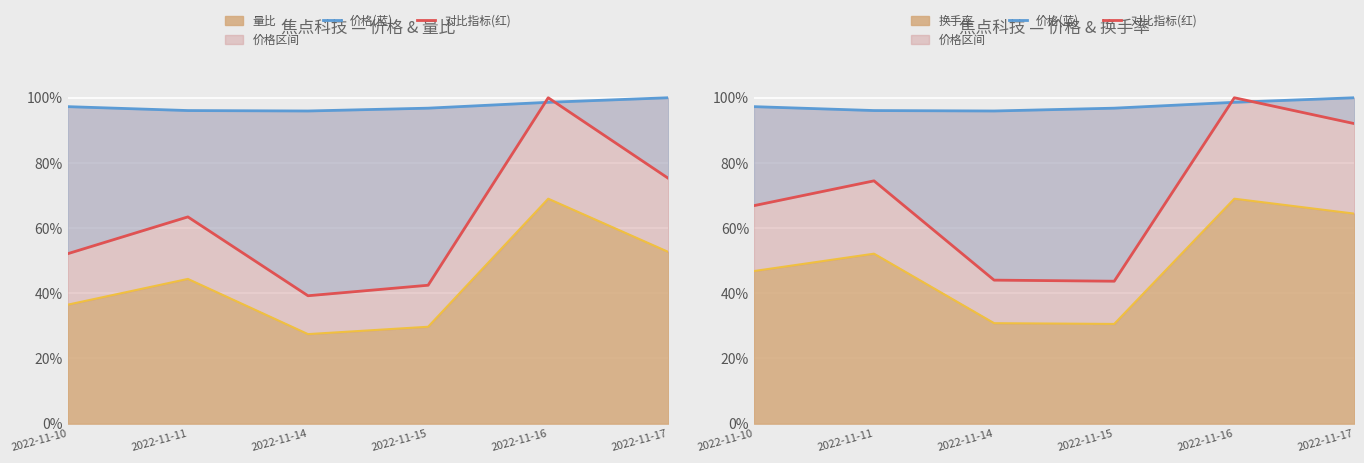

Where is the first local maximum for 对比指标(红)?

2022-11-11